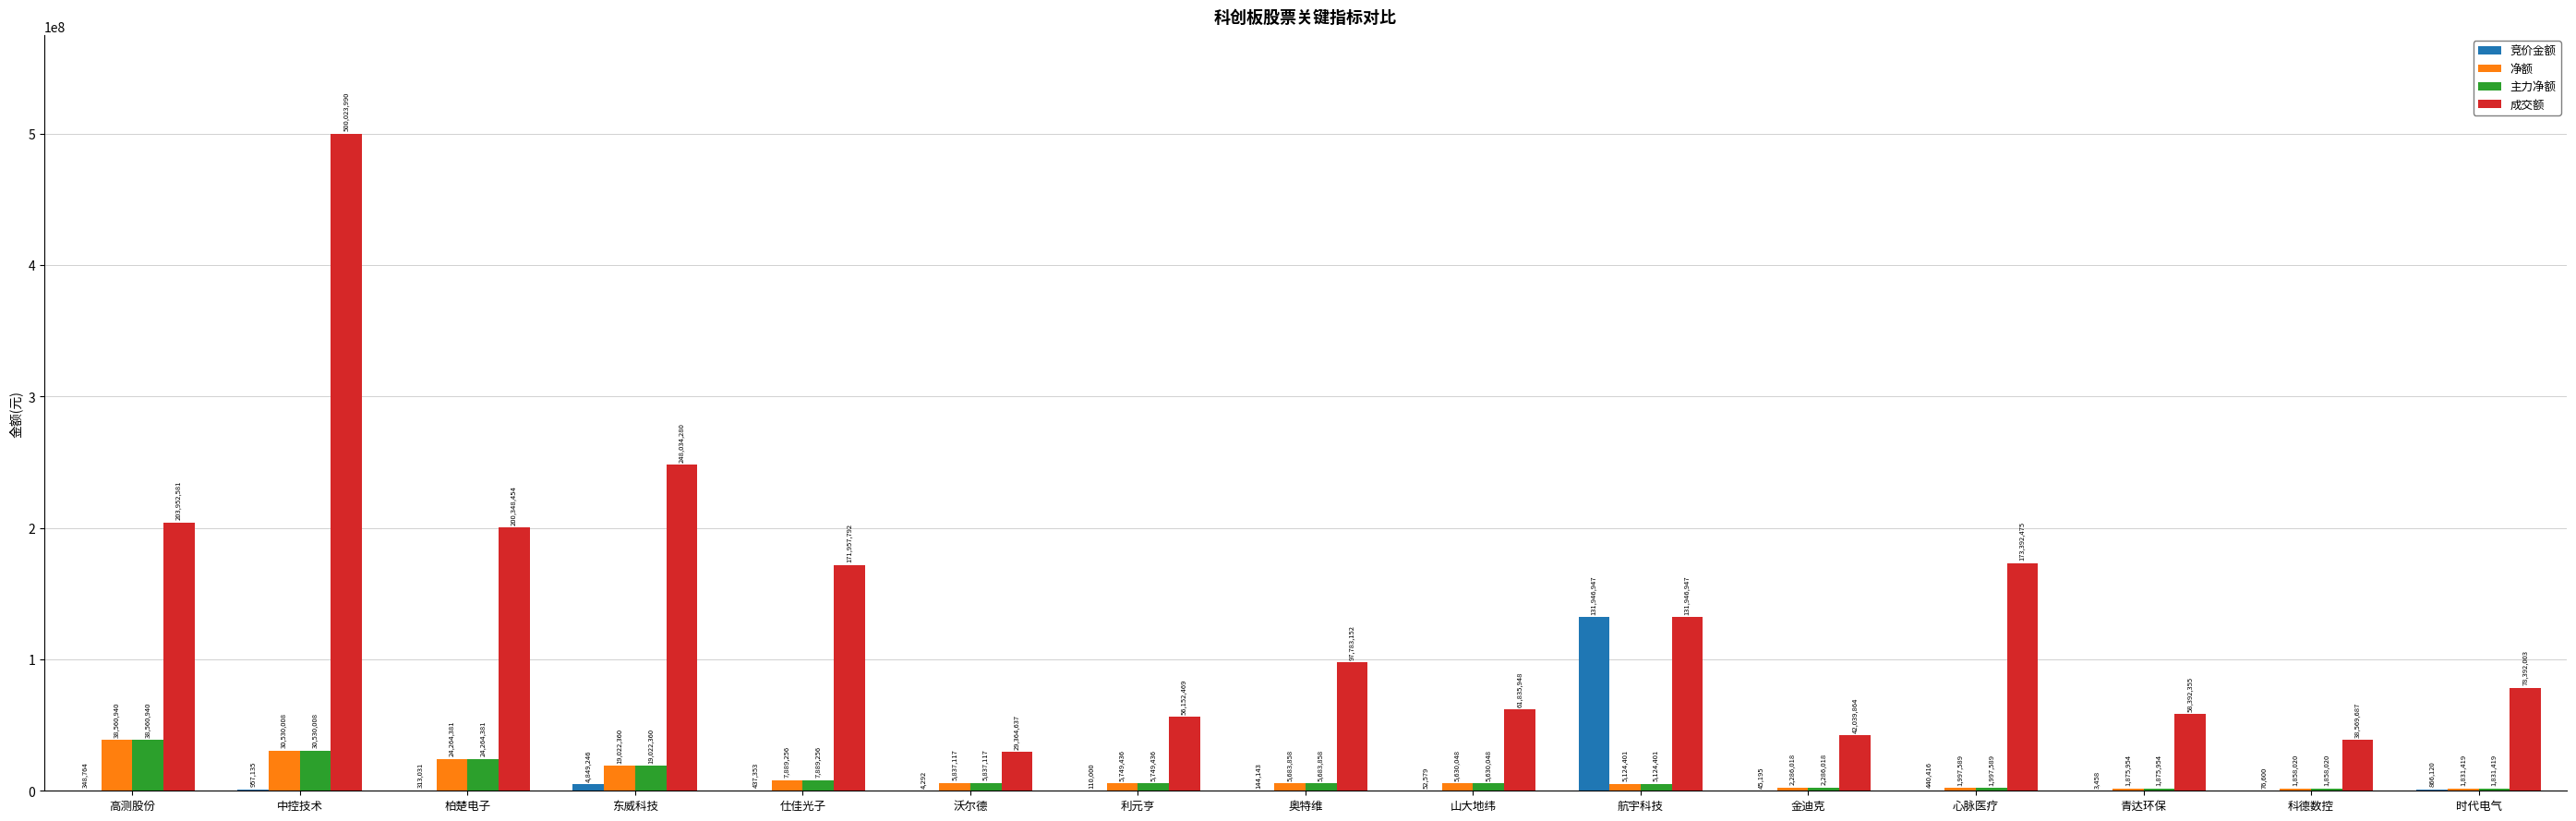

Where is 净额 nearest to the value 20196179?

东威科技